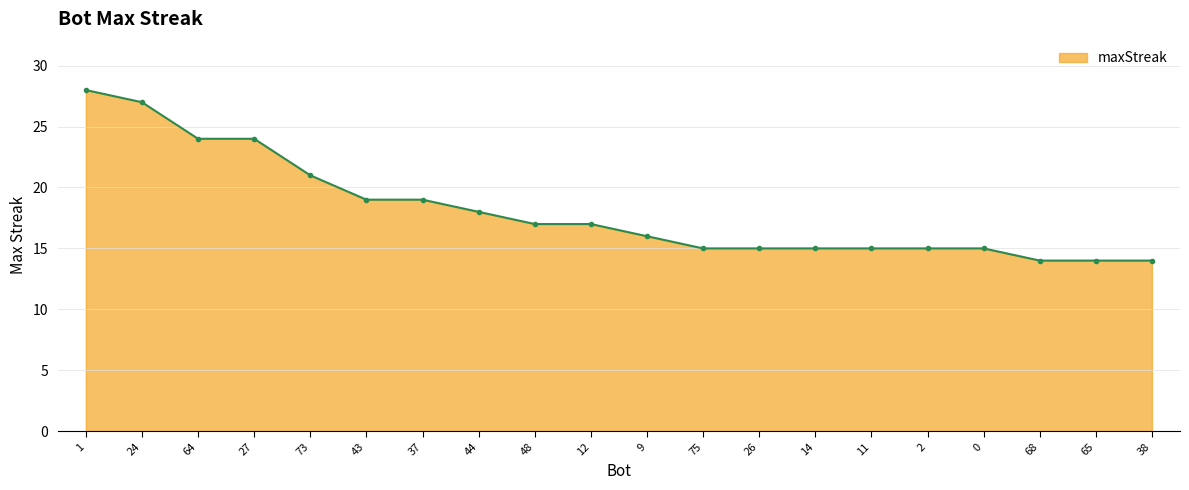

True or false: the data shows 14 at 65.

True